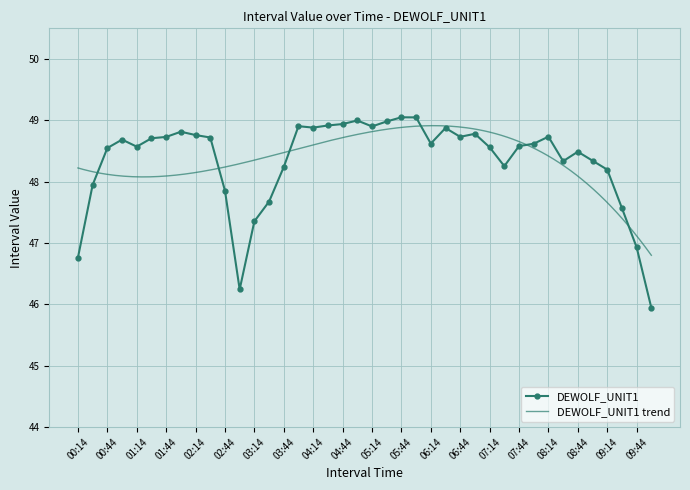

Reading right to left, transcribe all the data shown in this chart.

09:59=45.9	09:44=46.9	09:29=47.6	09:14=48.2	08:59=48.3	08:44=48.5	08:29=48.3	08:14=48.7	07:59=48.6	07:44=48.6	07:29=48.3	07:14=48.6	06:59=48.8	06:44=48.7	06:29=48.9	06:14=48.6	05:59=49.0	05:44=49.1	05:29=49.0	05:14=48.9	04:59=49.0	04:44=48.9	04:29=48.9	04:14=48.9	03:59=48.9	03:44=48.2	03:29=47.7	03:14=47.4	02:59=46.2	02:44=47.9	02:29=48.7	02:14=48.8	01:59=48.8	01:44=48.7	01:29=48.7	01:14=48.6	00:59=48.7	00:44=48.5	00:29=47.9	00:14=46.8